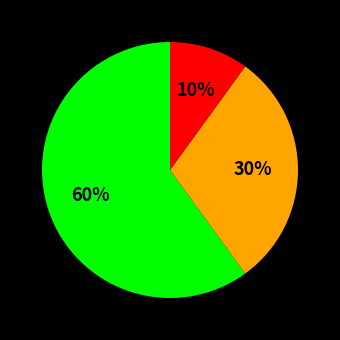

Count the number of slices in the pie.

3